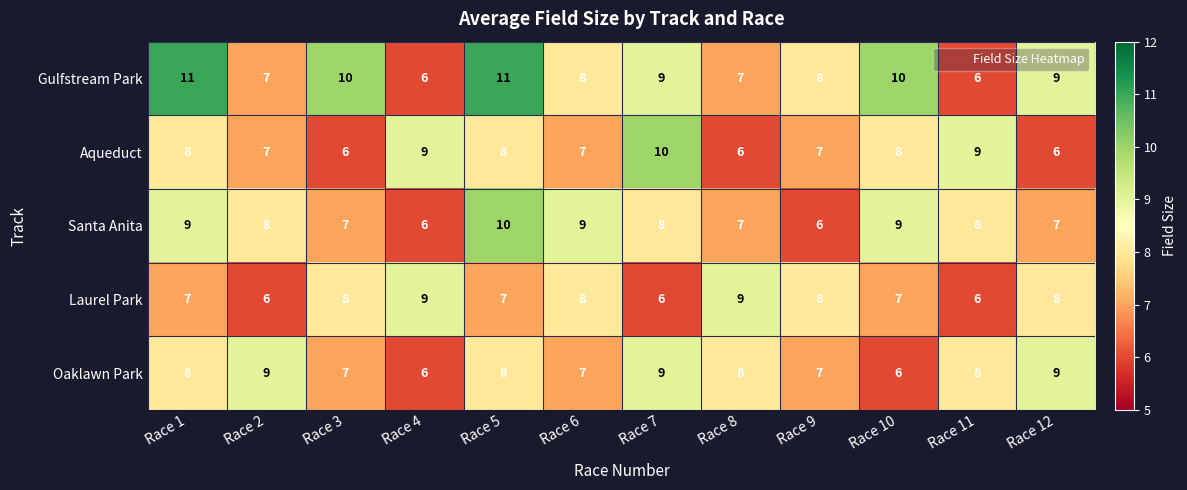

What is the sum of the Oaklawn Park values at Race 9 and Race 11?

15